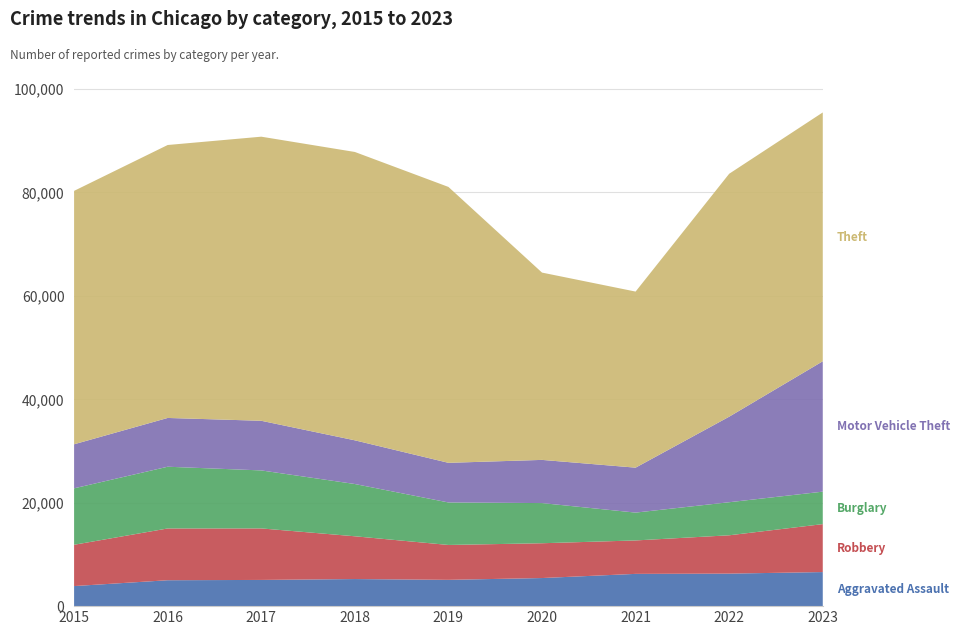

Reading right to left, transcribe all the data shown in this chart.

Aggravated Assault: 2023=6583	2022=6283	2021=6234	2020=5429	2019=5081	2018=5234	2017=5064	2016=5005	2015=3877
Robbery: 2023=9263	2022=7405	2021=6459	2020=6722	2019=6739	2018=8263	2017=9952	2016=10002	2015=7979
Burglary: 2023=6273	2022=6388	2021=5378	2020=7760	2019=8210	2018=10097	2017=11205	2016=11927	2015=10906
Motor Vehicle Theft: 2023=25188	2022=16524	2021=8684	2020=8343	2019=7658	2018=8441	2017=9589	2016=9423	2015=8509
Theft: 2023=48074	2022=46934	2021=34017	2020=36186	2019=53301	2018=55709	2017=54886	2016=52733	2015=48958